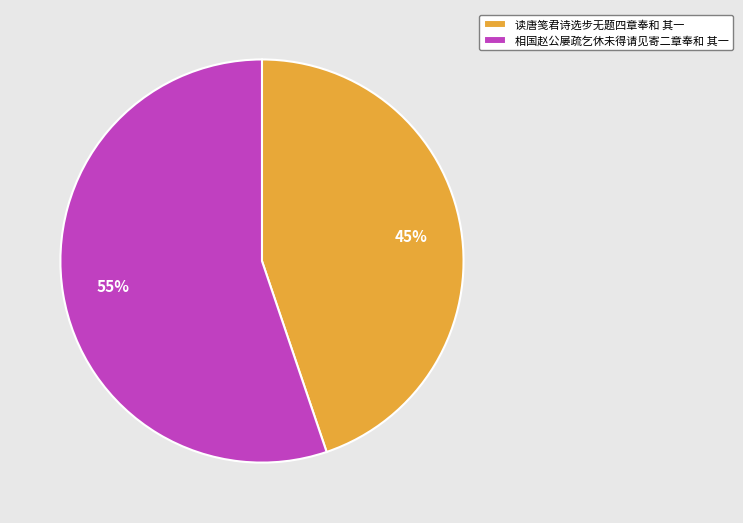

To the nearest percent, what is the difference between the largest and smallest slice percentages?

10%